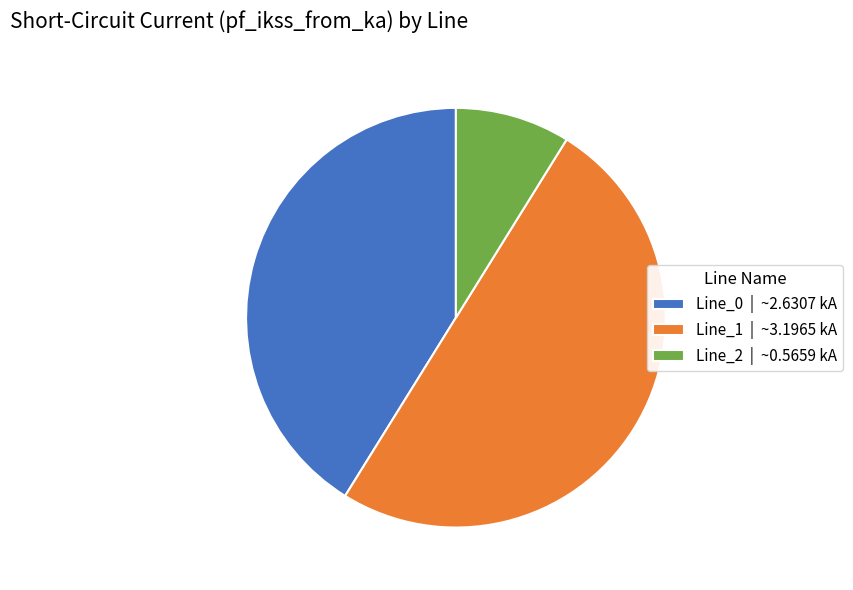

Does Line_0 | ~2.6307 kA represent more than half of the total?

No